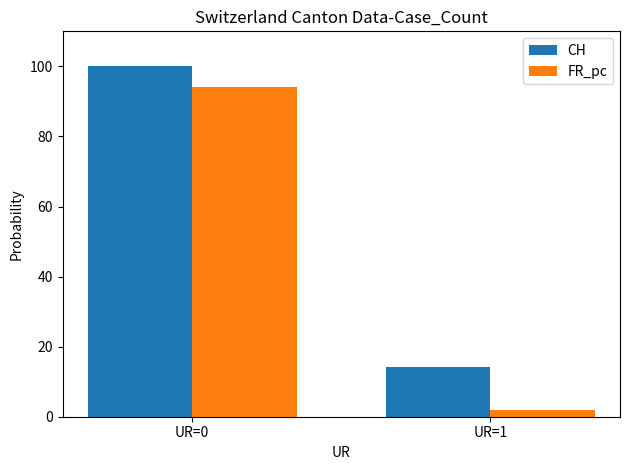

Are the bars horizontal?

No